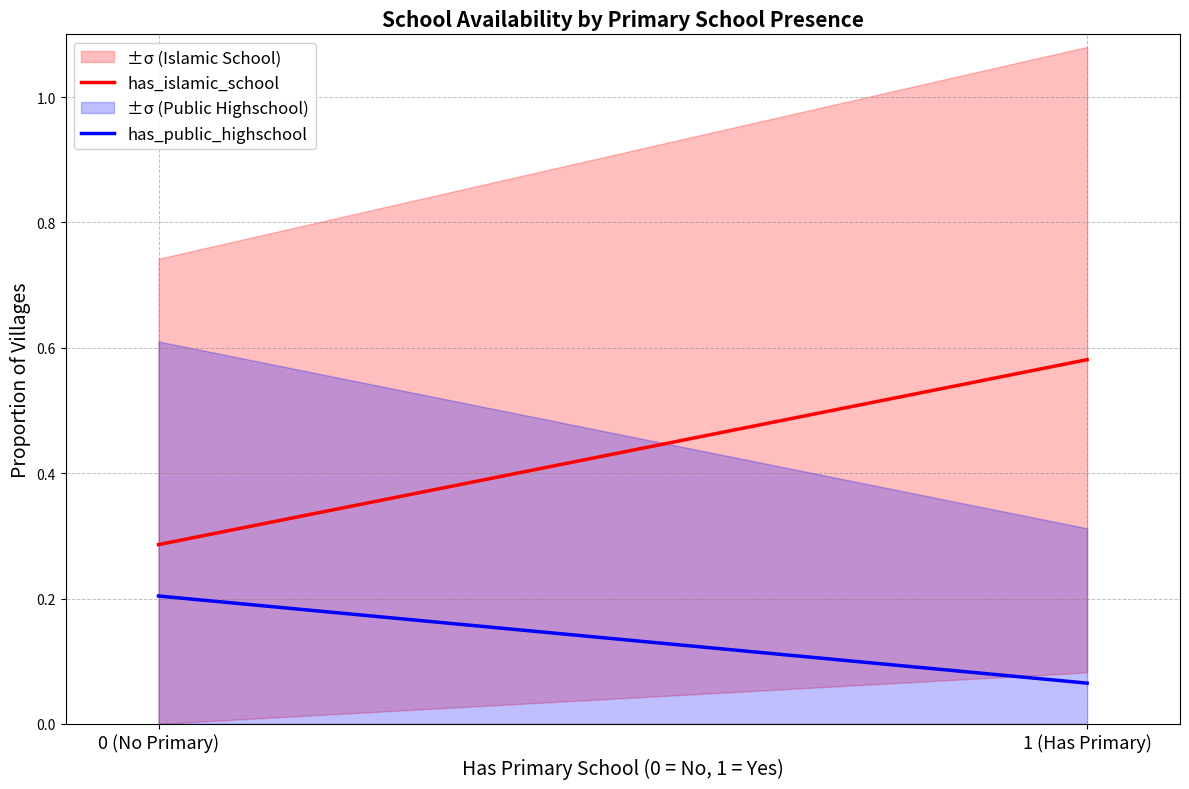

How many has_islamic_school values are between 0 and 1?

2